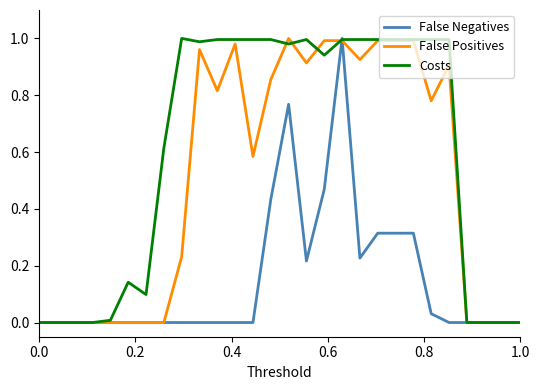

List the series in order of their overall mean, lowest first.

False Negatives, False Positives, Costs